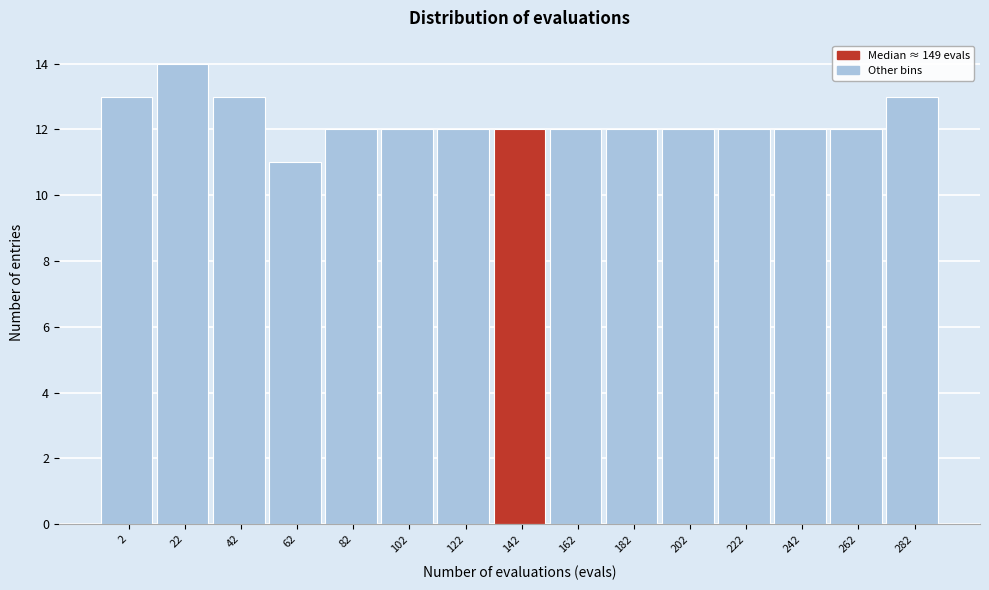

Reading left to right, transcribe all the data shown in this chart.

2=13	22=14	42=13	62=11	82=12	102=12	122=12	142=12	162=12	182=12	202=12	222=12	242=12	262=12	282=13